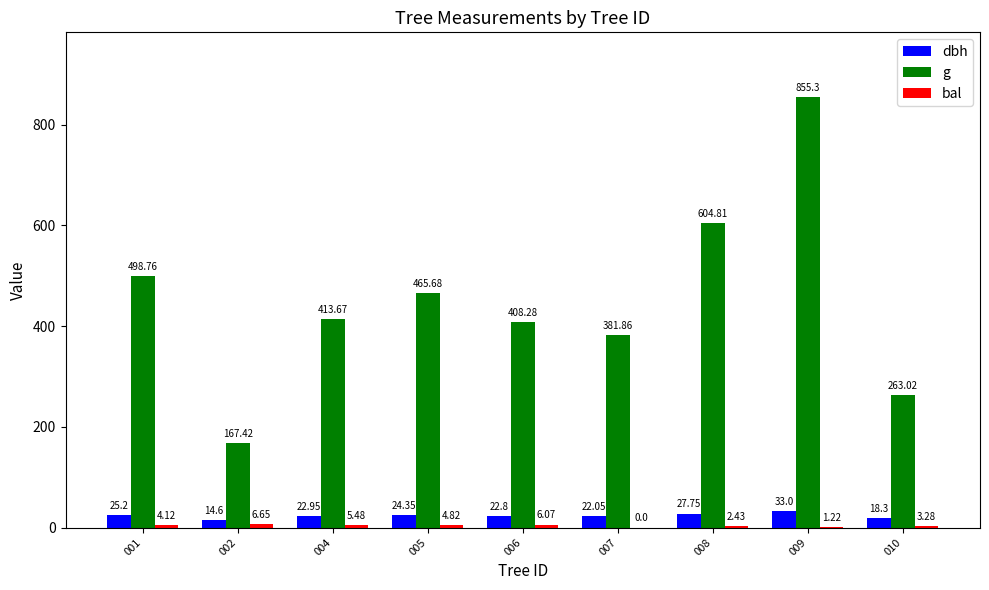

How many groups of bars are there?

9